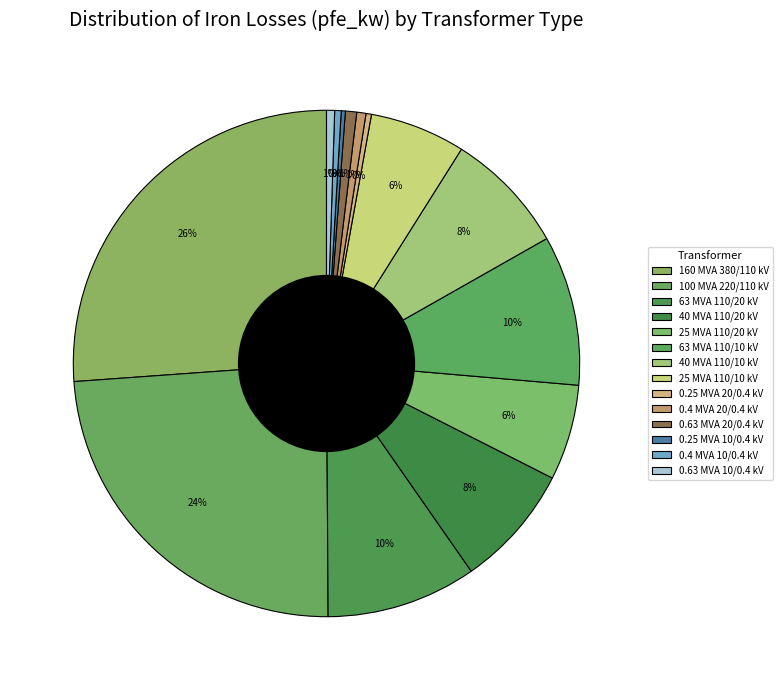

How many segments does this pie chart have?

14